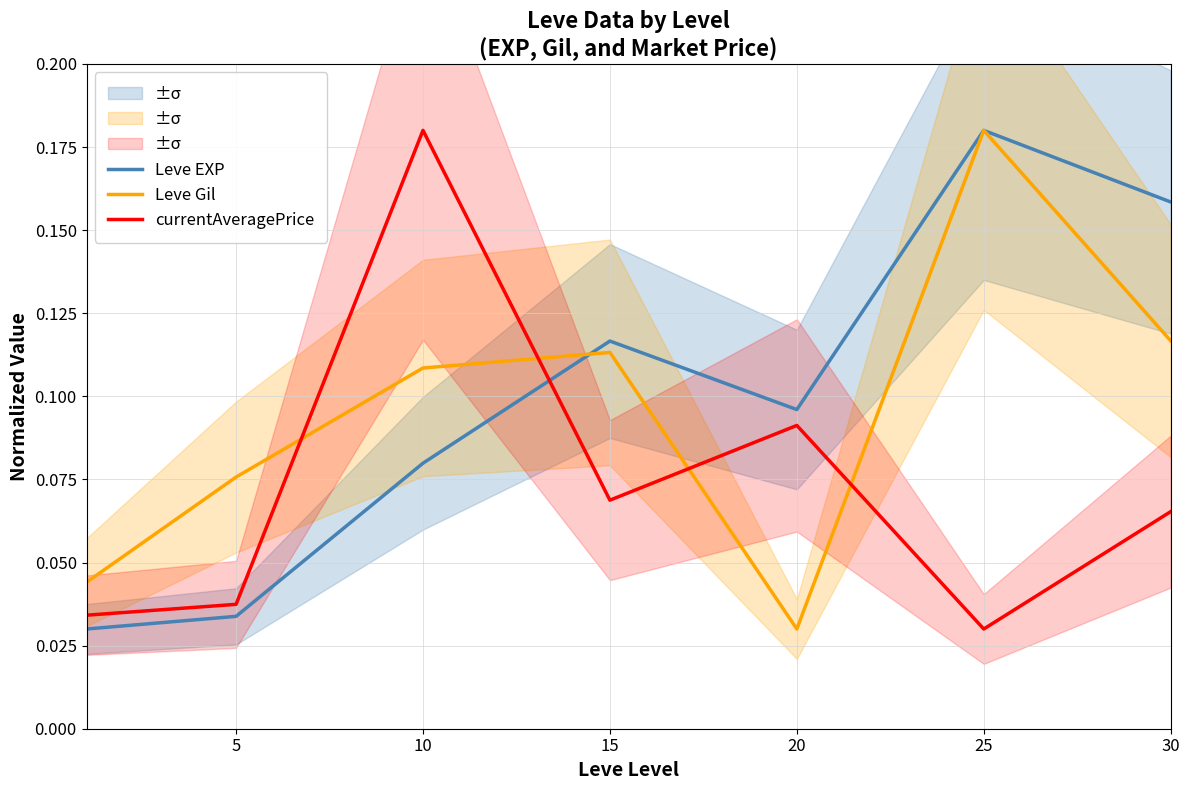

At which label is currentAveragePrice closest to 0?

25